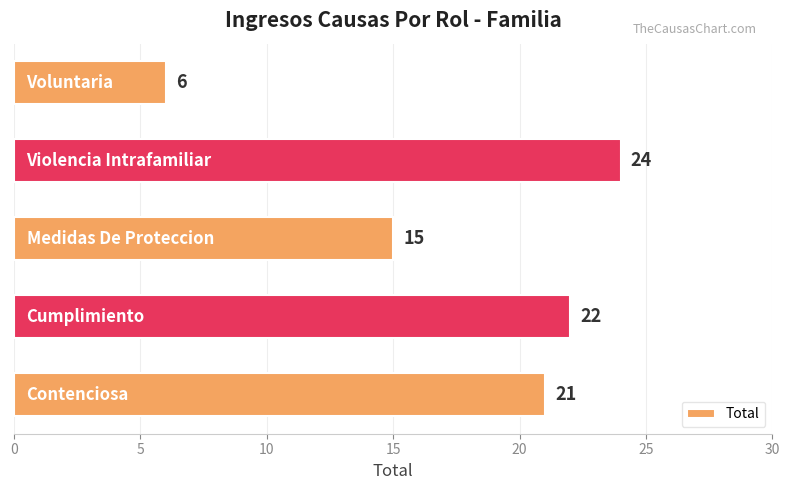

What is the sum of all values?

88